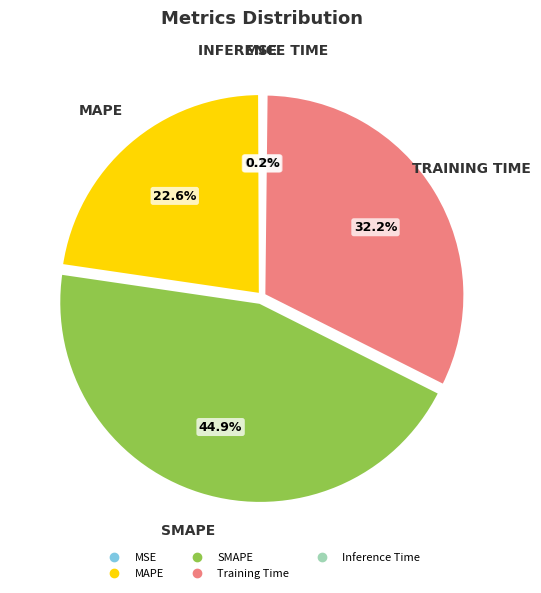

Which slice is the largest?

SMAPE